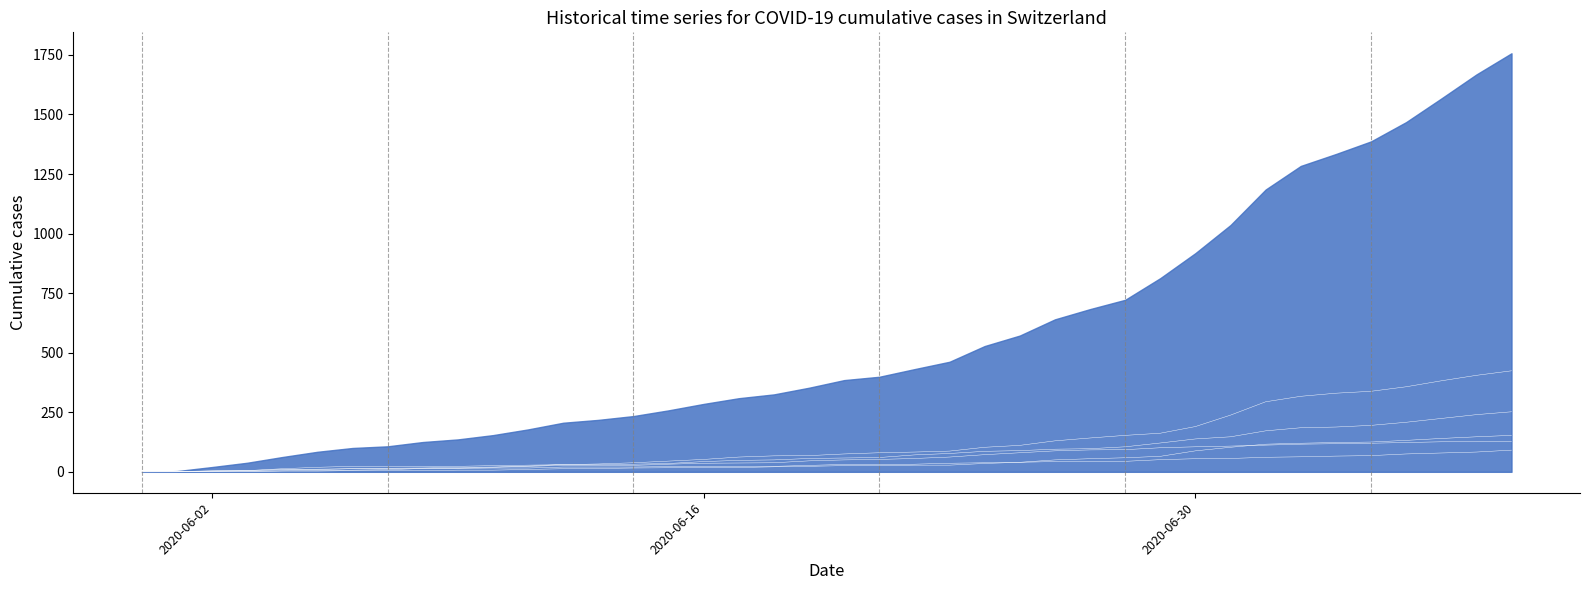

True or false: ZH and AG intersect in this chart.

False